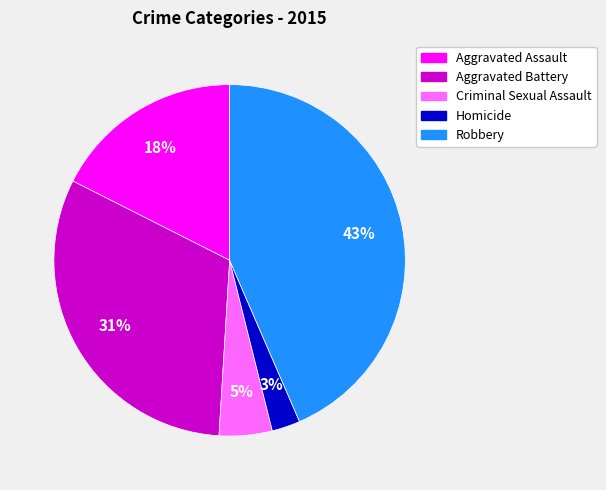

To the nearest percent, what is the combined percentage of Aggravated Assault and Aggravated Battery?

49%